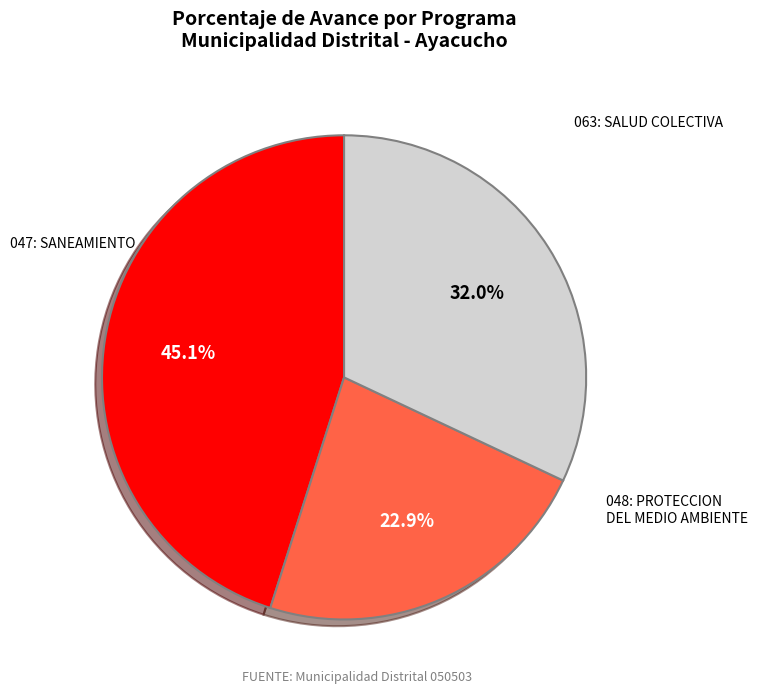

To the nearest percent, what is the average slice percentage?

33%